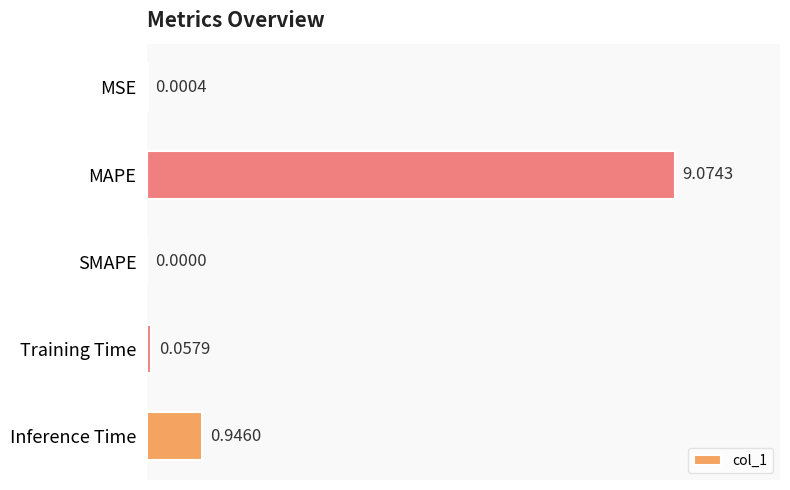

Does the chart contain stacked bars?

No